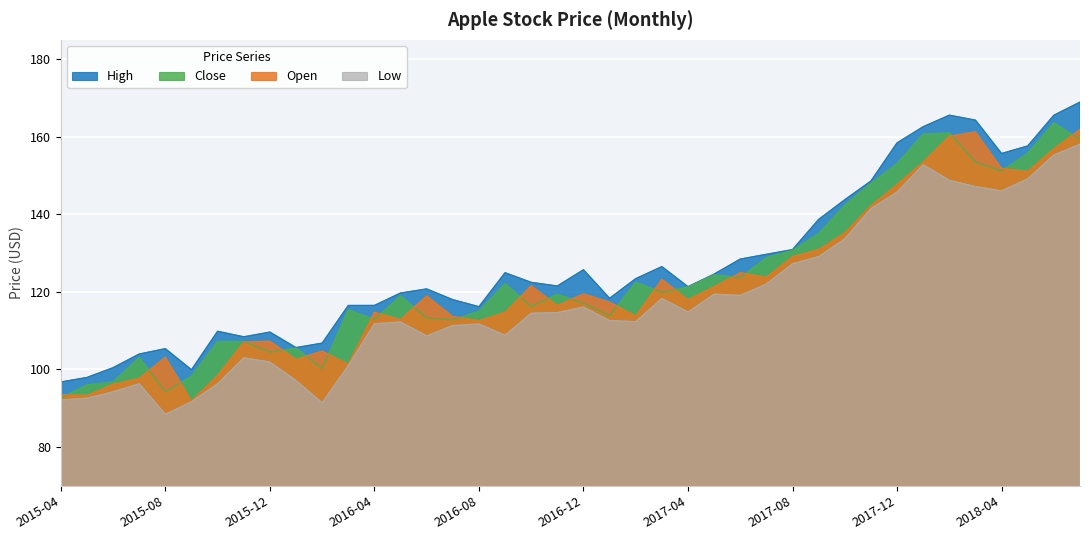

Reading left to right, list all the values displayed in this chart.

Open: 2015-04=93.6	2015-05=93.3	2015-06=96.2	2015-07=97.7	2015-08=103.2	2015-09=91.9	2015-10=98.5	2015-11=107.1	2015-12=107.3	2016-01=102.6	2016-02=104.8	2016-03=101.4	2016-04=114.8	2016-05=112.9	2016-06=119.0	2016-07=113.7	2016-08=112.6	2016-09=114.8	2016-10=121.6	2016-11=116.5	2016-12=119.5	2017-01=117.4	2017-02=113.8	2017-03=123.2	2017-04=118.0	2017-05=121.4	2017-06=124.9	2017-07=123.8	2017-08=129.1	2017-09=130.9	2017-10=135.2	2017-11=142.3	2017-12=147.7	2018-01=153.5	2018-02=160.2	2018-03=161.3	2018-04=151.8	2018-05=151.1	2018-06=156.9	2018-07=161.9
High: 2015-04=96.8	2015-05=97.9	2015-06=100.5	2015-07=104.0	2015-08=105.4	2015-09=99.9	2015-10=109.9	2015-11=108.4	2015-12=109.7	2016-01=105.7	2016-02=106.8	2016-03=116.5	2016-04=116.5	2016-05=119.7	2016-06=120.8	2016-07=118.0	2016-08=116.2	2016-09=125.0	2016-10=122.5	2016-11=121.5	2016-12=125.7	2017-01=118.4	2017-02=123.4	2017-03=126.5	2017-04=121.3	2017-05=124.6	2017-06=128.5	2017-07=129.7	2017-08=130.9	2017-09=138.7	2017-10=143.8	2017-11=148.6	2017-12=158.4	2018-01=162.6	2018-02=165.6	2018-03=164.3	2018-04=155.7	2018-05=157.6	2018-06=165.6	2018-07=168.9
Low: 2015-04=92.1	2015-05=92.6	2015-06=94.2	2015-07=96.3	2015-08=88.4	2015-09=91.7	2015-10=96.3	2015-11=103.0	2015-12=101.9	2016-01=97.1	2016-02=91.4	2016-03=101.0	2016-04=111.8	2016-05=112.2	2016-06=108.7	2016-07=111.3	2016-08=111.7	2016-09=108.8	2016-10=114.5	2016-11=114.7	2016-12=116.1	2017-01=112.6	2017-02=112.3	2017-03=118.3	2017-04=114.8	2017-05=119.4	2017-06=119.1	2017-07=122.0	2017-08=127.3	2017-09=129.1	2017-10=133.7	2017-11=141.5	2017-12=145.8	2018-01=152.8	2018-02=148.8	2018-03=147.2	2018-04=146.1	2018-05=149.1	2018-06=155.3	2018-07=158.1
Close: 2015-04=92.7	2015-05=96.0	2015-06=96.8	2015-07=103.1	2015-08=94.3	2015-09=98.3	2015-10=107.2	2015-11=107.2	2015-12=104.5	2016-01=105.5	2016-02=100.3	2016-03=115.4	2016-04=112.9	2016-05=119.0	2016-06=113.3	2016-07=112.8	2016-08=115.0	2016-09=122.2	2016-10=116.2	2016-11=119.4	2016-12=117.1	2017-01=113.9	2017-02=122.5	2017-03=119.9	2017-04=121.3	2017-05=124.5	2017-06=123.7	2017-07=128.8	2017-08=130.8	2017-09=135.1	2017-10=142.4	2017-11=148.0	2017-12=153.1	2018-01=160.7	2018-02=161.0	2018-03=153.5	2018-04=151.2	2018-05=155.7	2018-06=163.6	2018-07=159.3